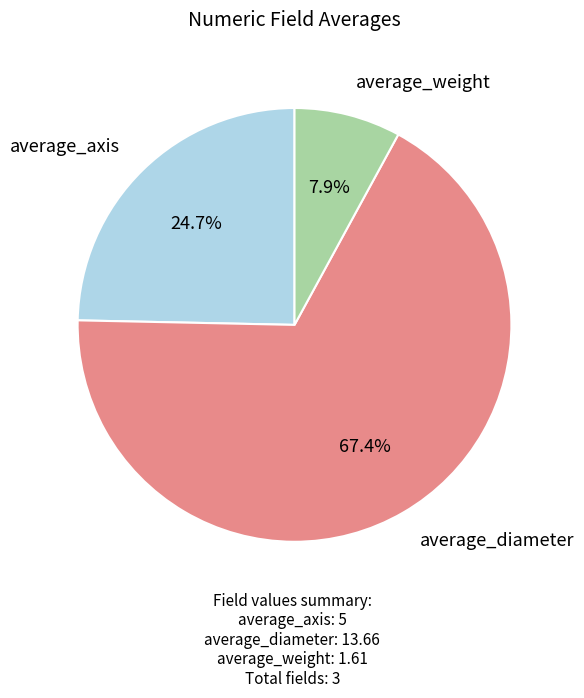

Does any single category account for the majority?

Yes